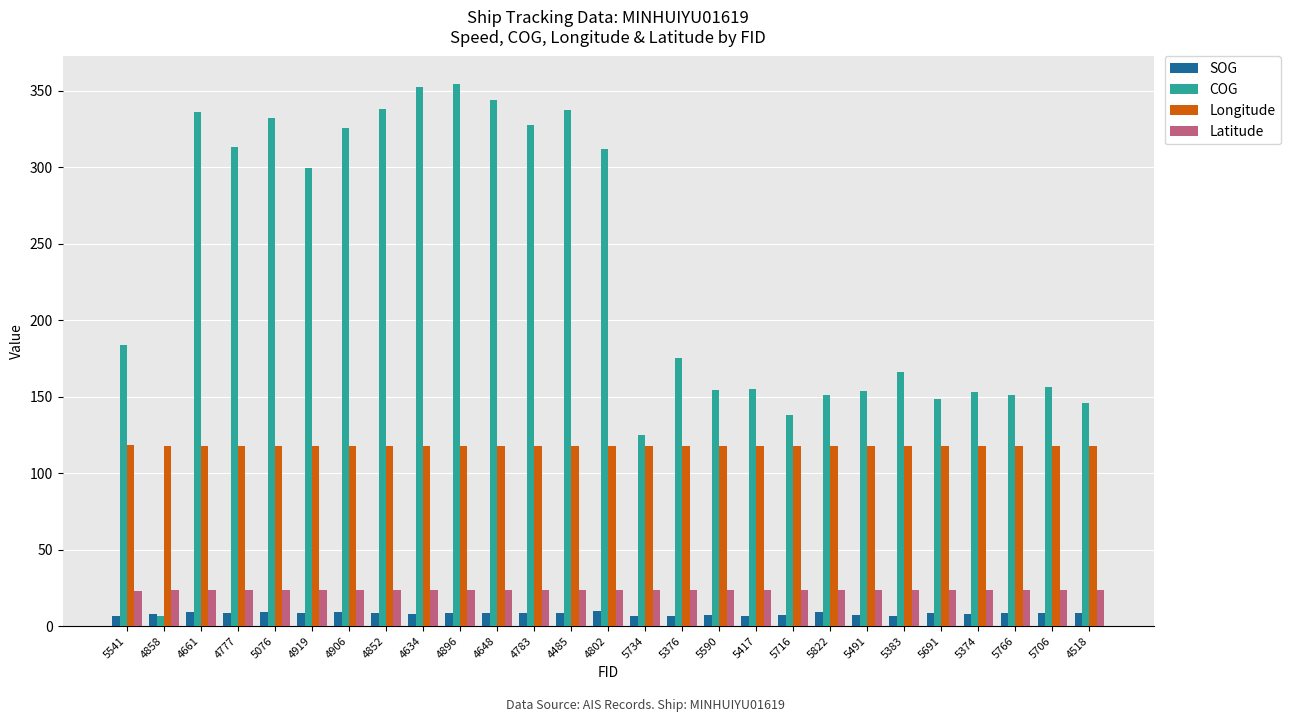

Which series has the largest range (max minus min)?

COG